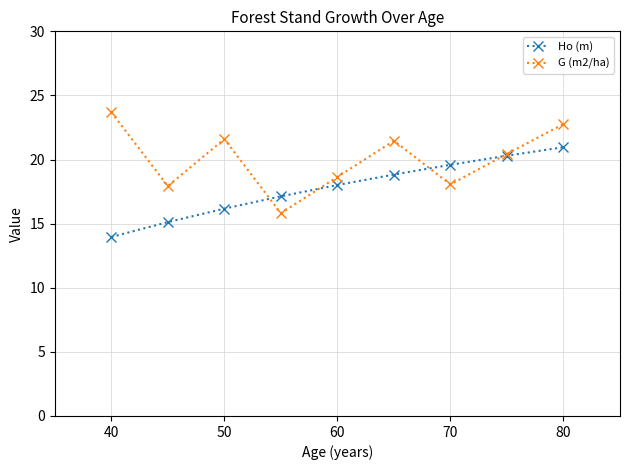

What is the highest value of the G (m2/ha) series?

23.7